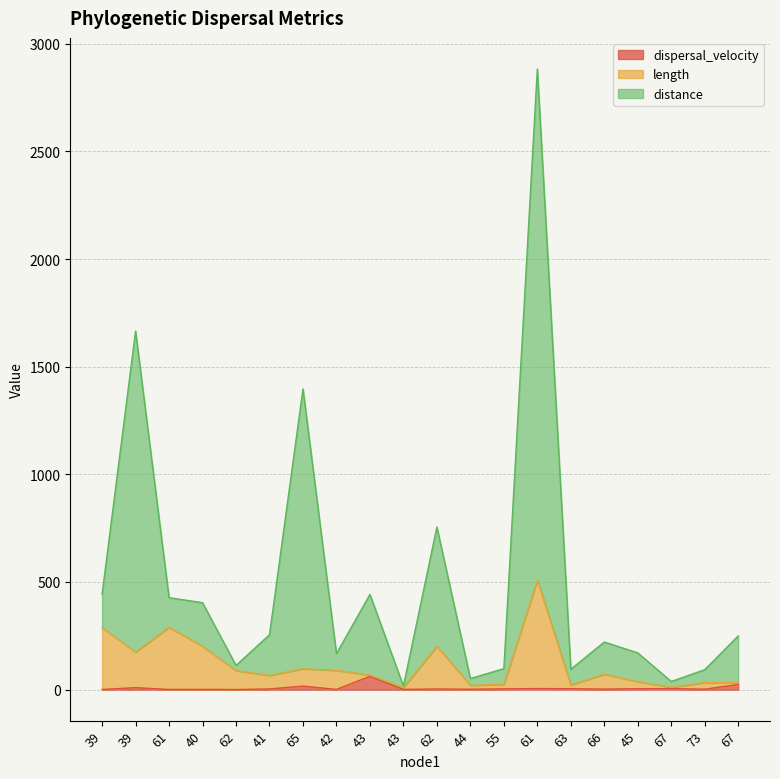

What is the difference between the length values at 55 and 61?

264.8